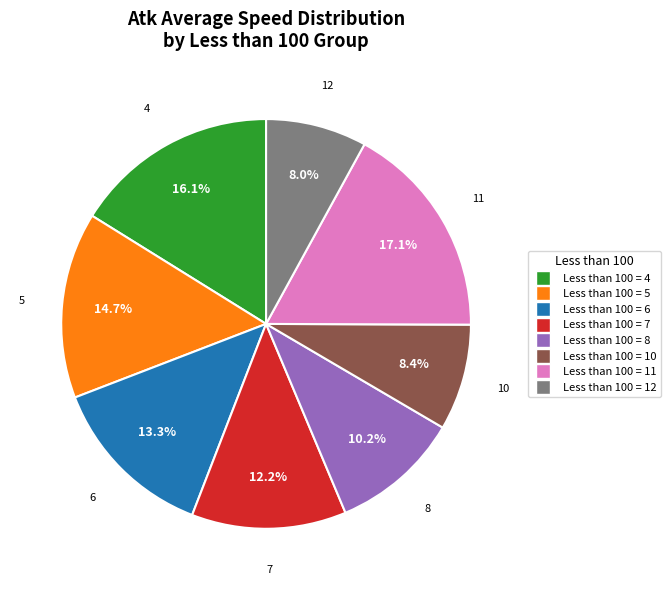

What is the total percentage of 11 and 4?

33.2%